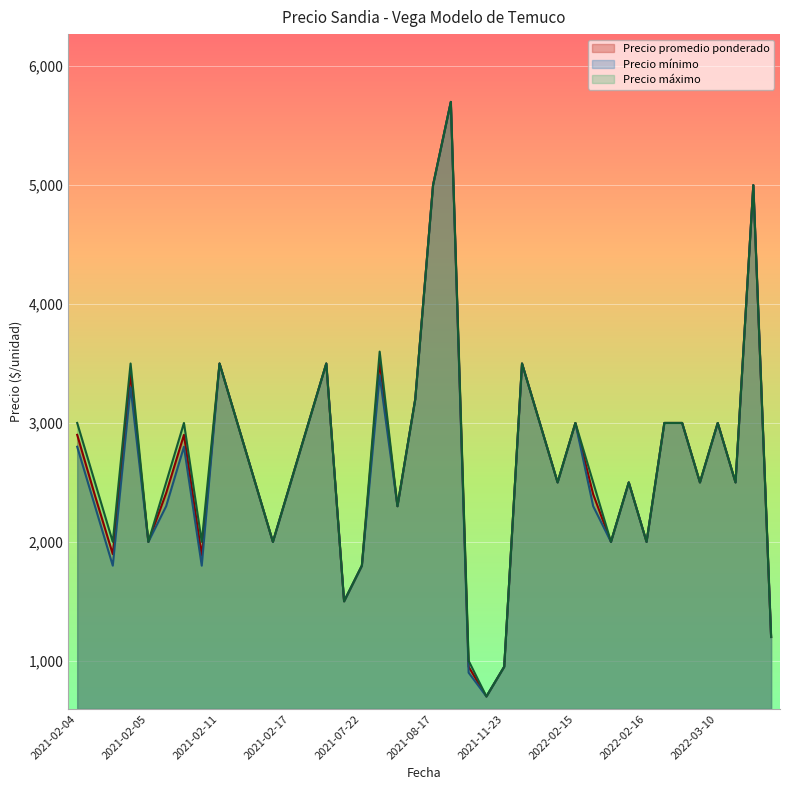

True or false: Precio promedio ponderado and Precio máximo cross at least once.

False